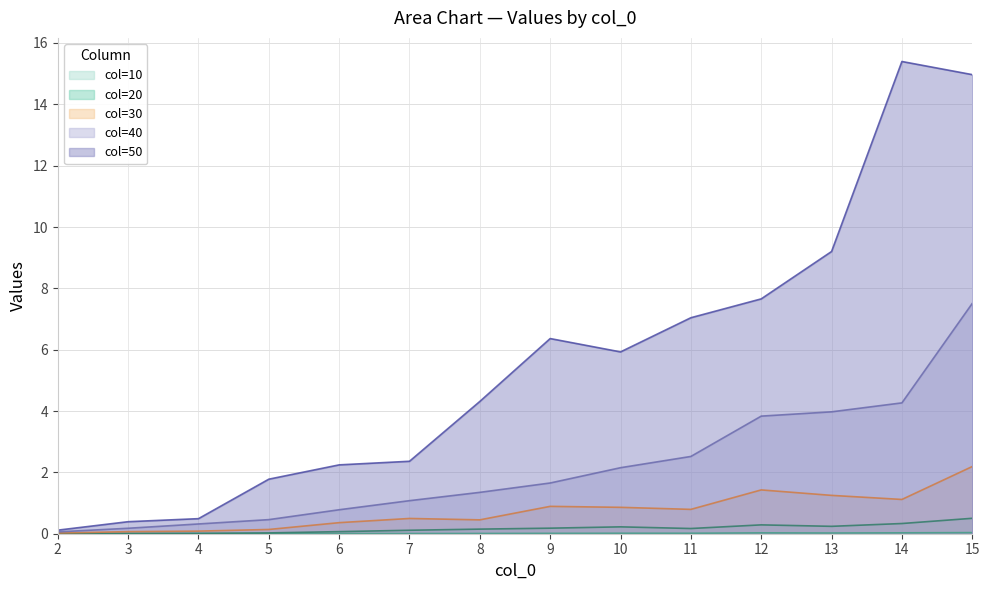

Which series has the largest total across all categories?

col=50